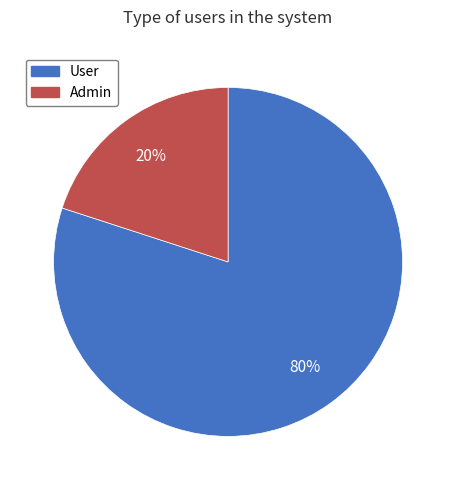

Between User and Admin, which is larger?

User